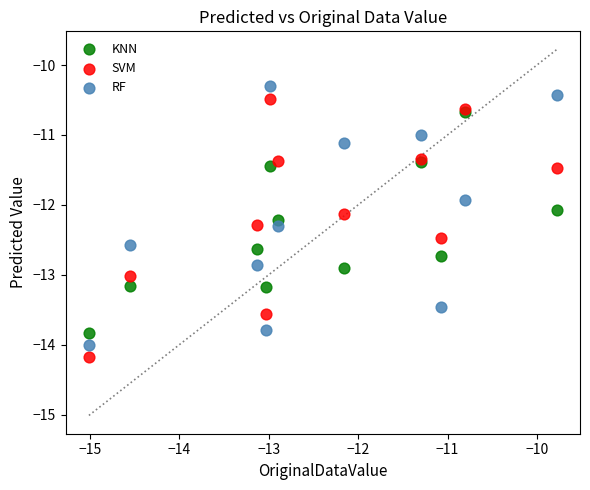

What are all the series names shown in the legend?

KNN, SVM, RF